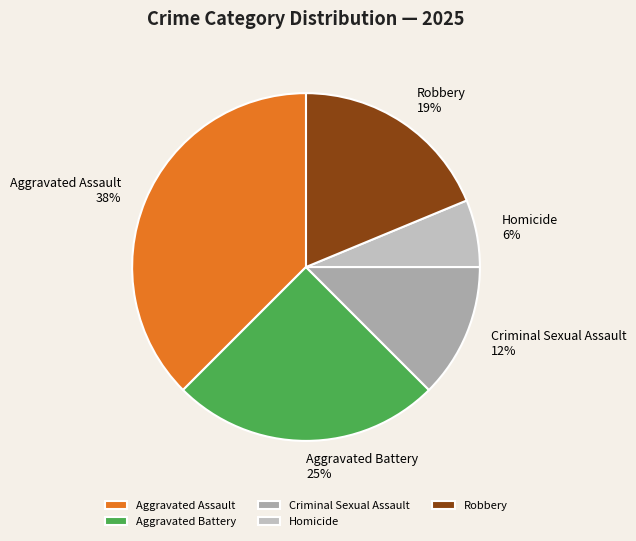

What percentage is the Robbery slice, to the nearest percent?

19%